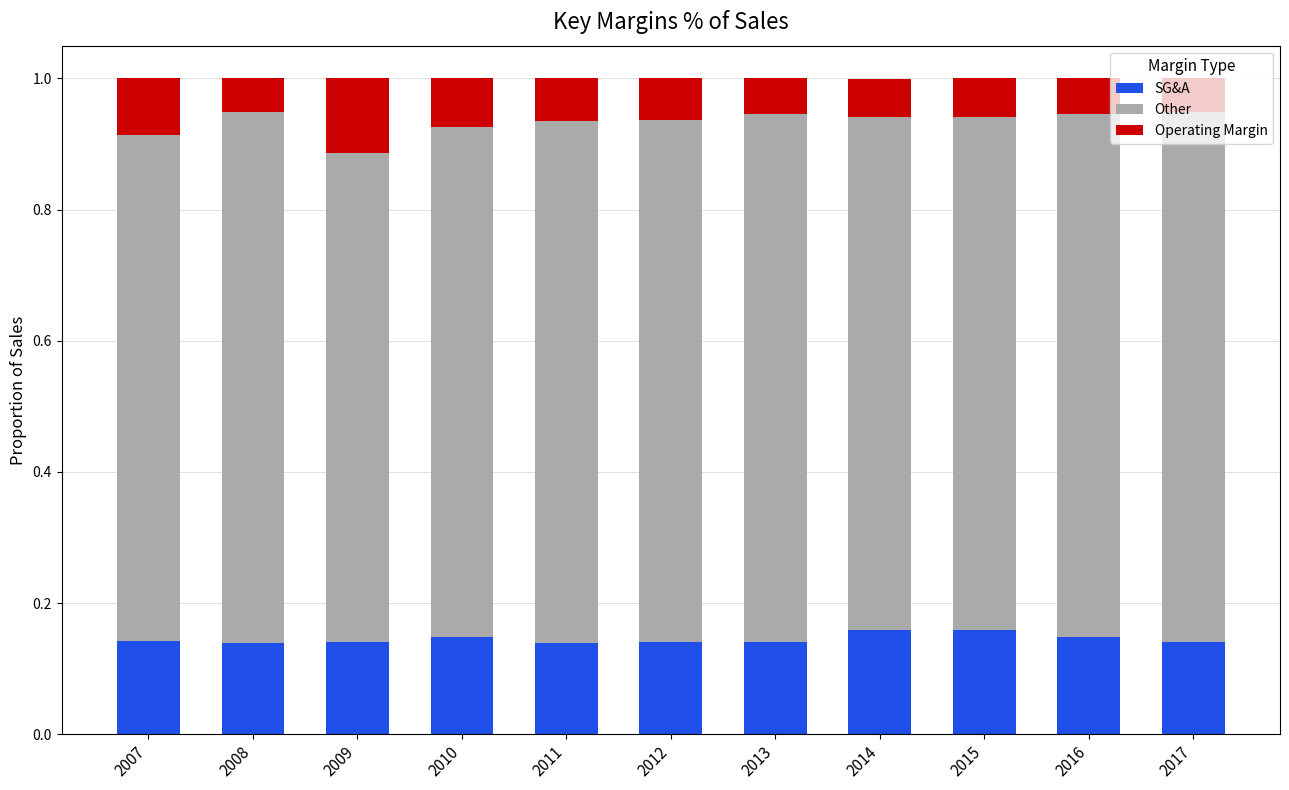

Count the SG&A values in the range 0 to 1.

11